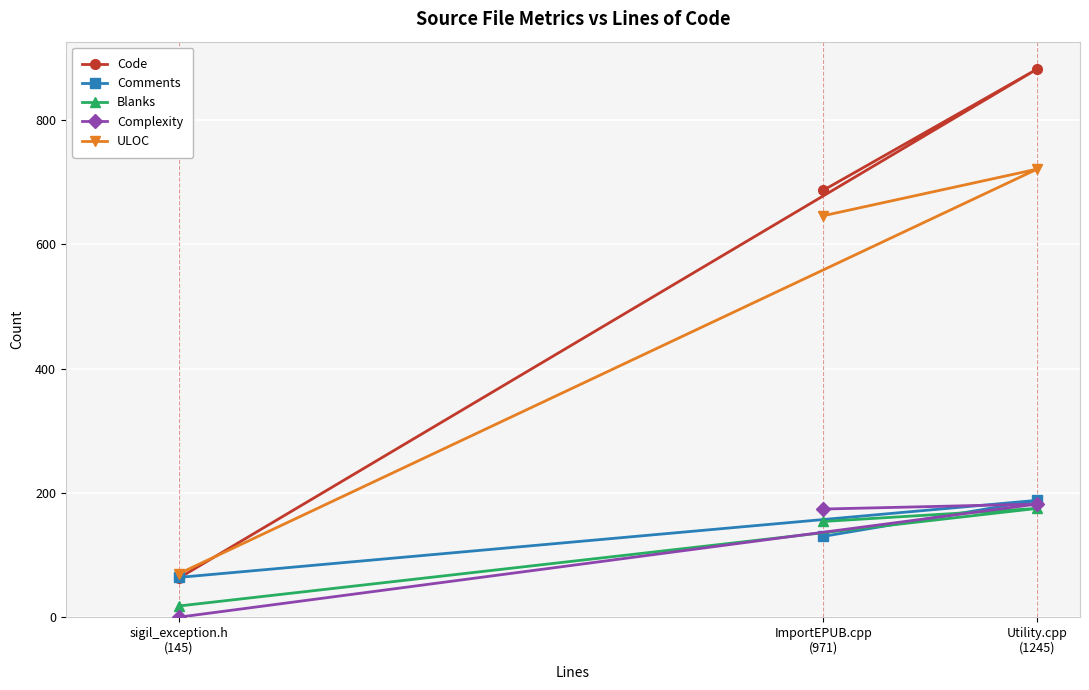

Reading right to left, what are all the values shown in this chart?

Code: Utility.cpp
(1245)=882	ImportEPUB.cpp
(971)=687	sigil_exception.h
(145)=63
Comments: Utility.cpp
(1245)=188	ImportEPUB.cpp
(971)=130	sigil_exception.h
(145)=64
Blanks: Utility.cpp
(1245)=175	ImportEPUB.cpp
(971)=154	sigil_exception.h
(145)=18
Complexity: Utility.cpp
(1245)=182	ImportEPUB.cpp
(971)=174	sigil_exception.h
(145)=0
ULOC: Utility.cpp
(1245)=721	ImportEPUB.cpp
(971)=646	sigil_exception.h
(145)=70